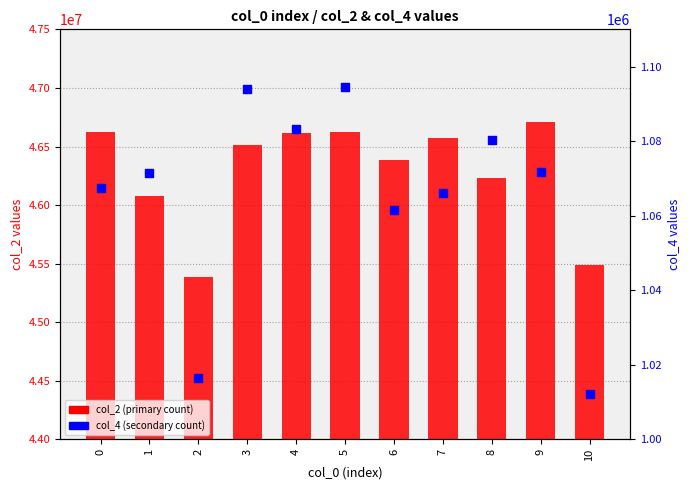

Which series reaches the maximum Y coordinate?

col_2 (primary count)